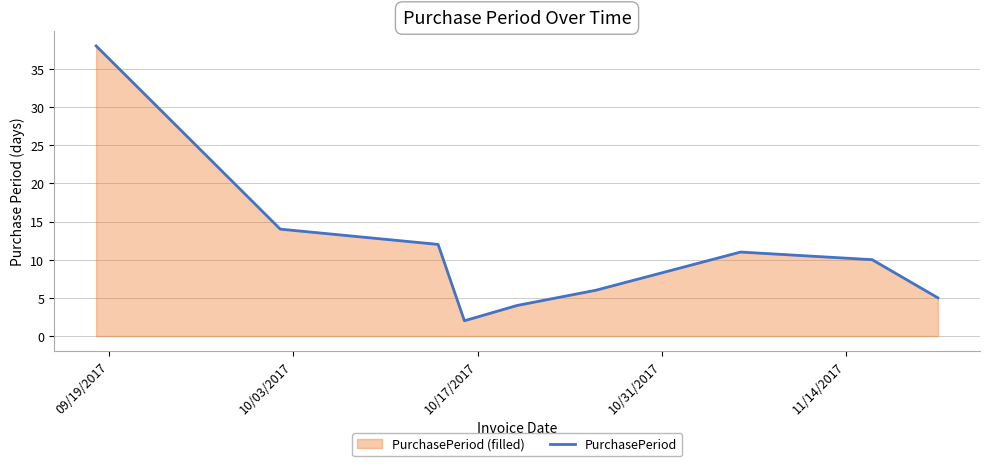

What is the average value?

11